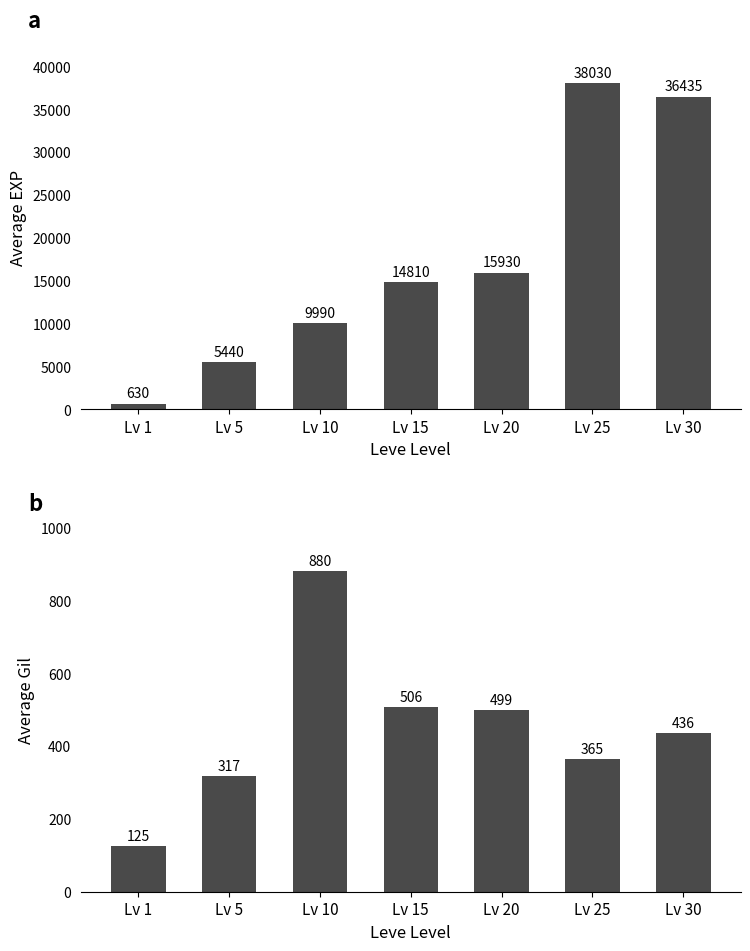

Is the value of Avg Gil at Lv 5 greater than the value of Avg EXP at Lv 15?

No